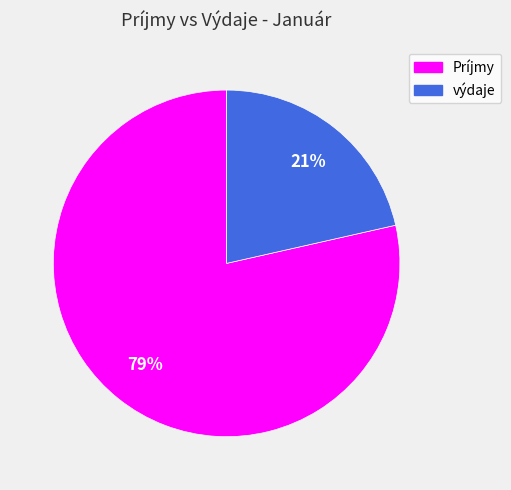

How many segments does this pie chart have?

2